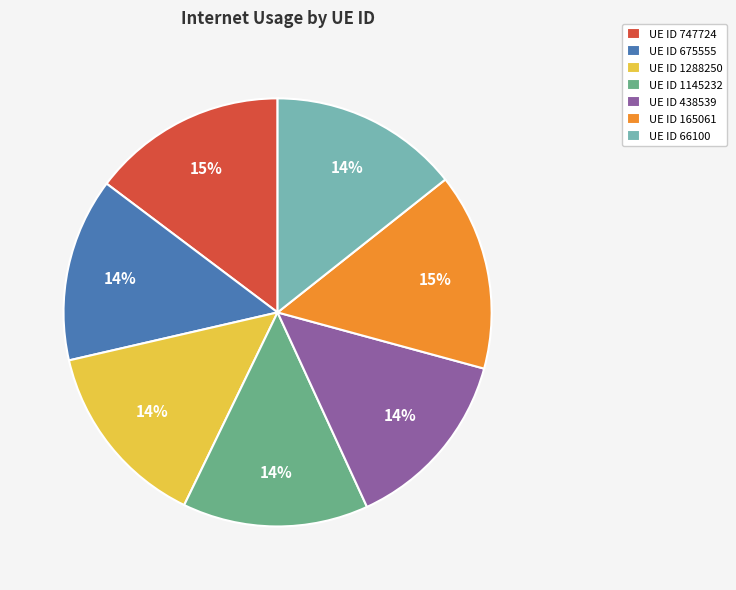

To the nearest percent, what is the difference between the largest and smallest slice percentages?

1%